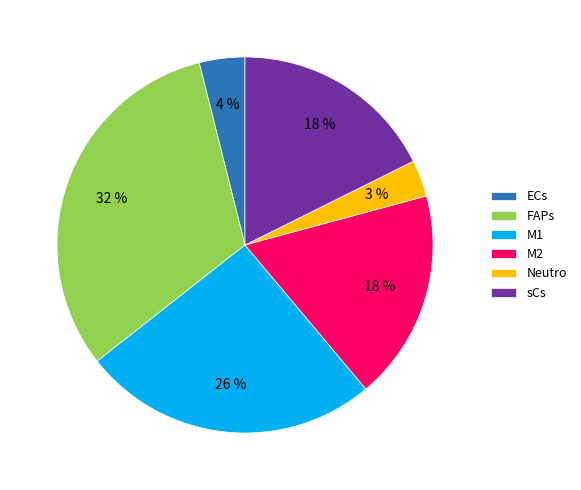

How many slices are in this pie chart?

6